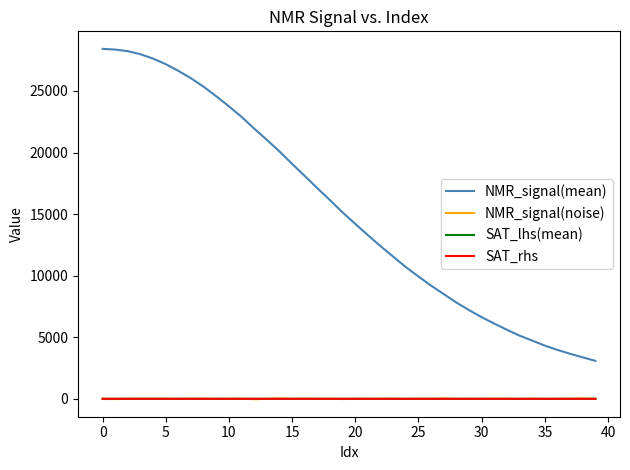

Which series has the widest spread of values?

NMR_signal(mean)